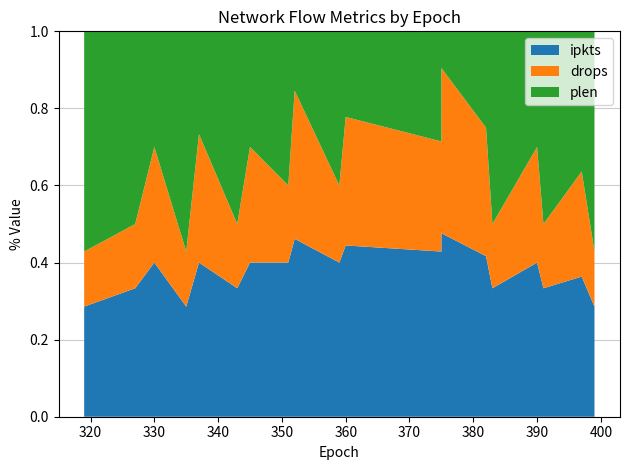

Reading left to right, transcribe all the data shown in this chart.

ipkts: 2	2	4	2	6	2	4	2	6	2	4	3	10	5	2	4	2	4	2
drops: 1	1	3	1	5	1	3	1	5	1	3	2	9	4	1	3	1	3	1
plen: 4	3	3	4	4	3	3	2	2	2	2	2	2	3	3	3	3	4	4